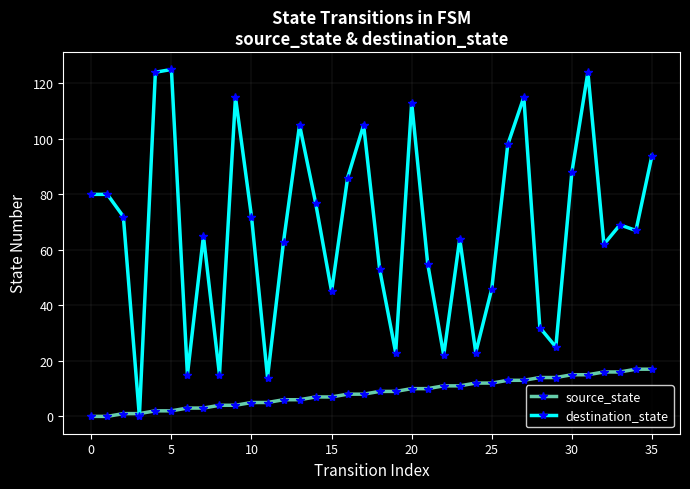

At how many categories does at least one series exceed 43?

27